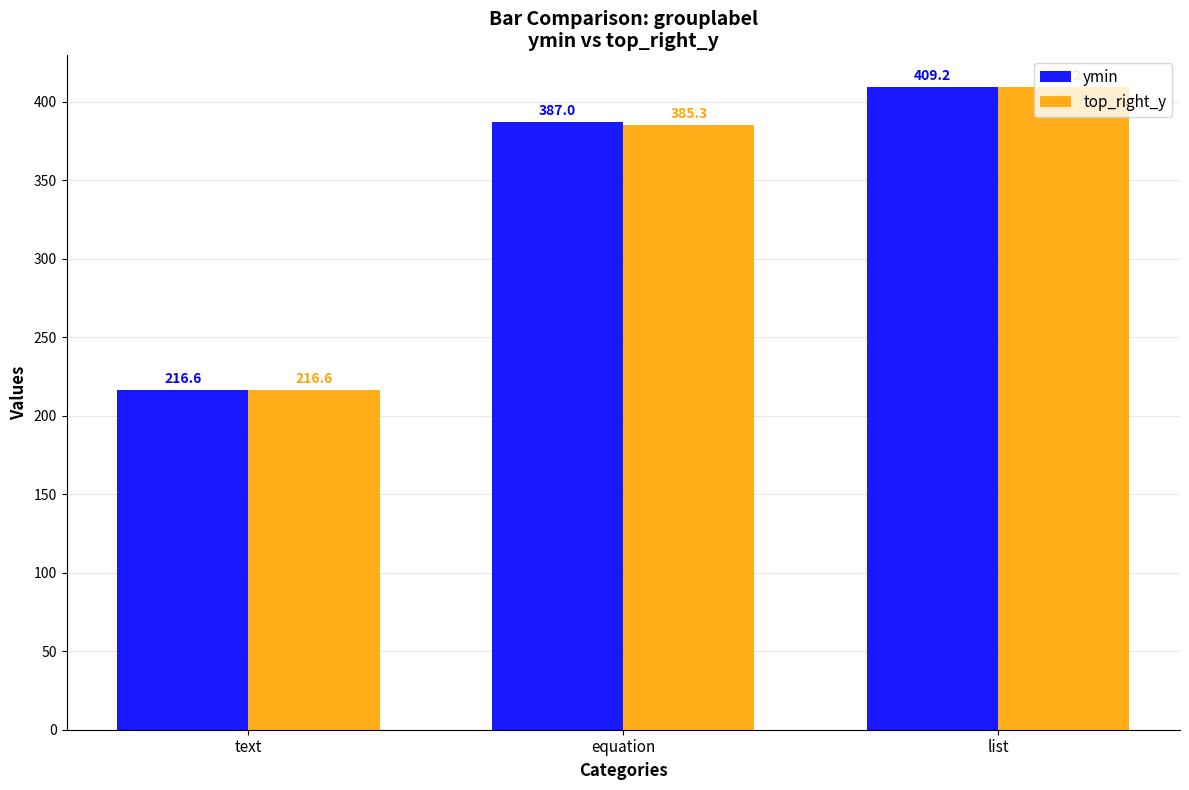

Reading left to right, what are all the values shown in this chart?

ymin: text=216.6	equation=387.0	list=409.2
top_right_y: text=216.6	equation=385.3	list=409.2